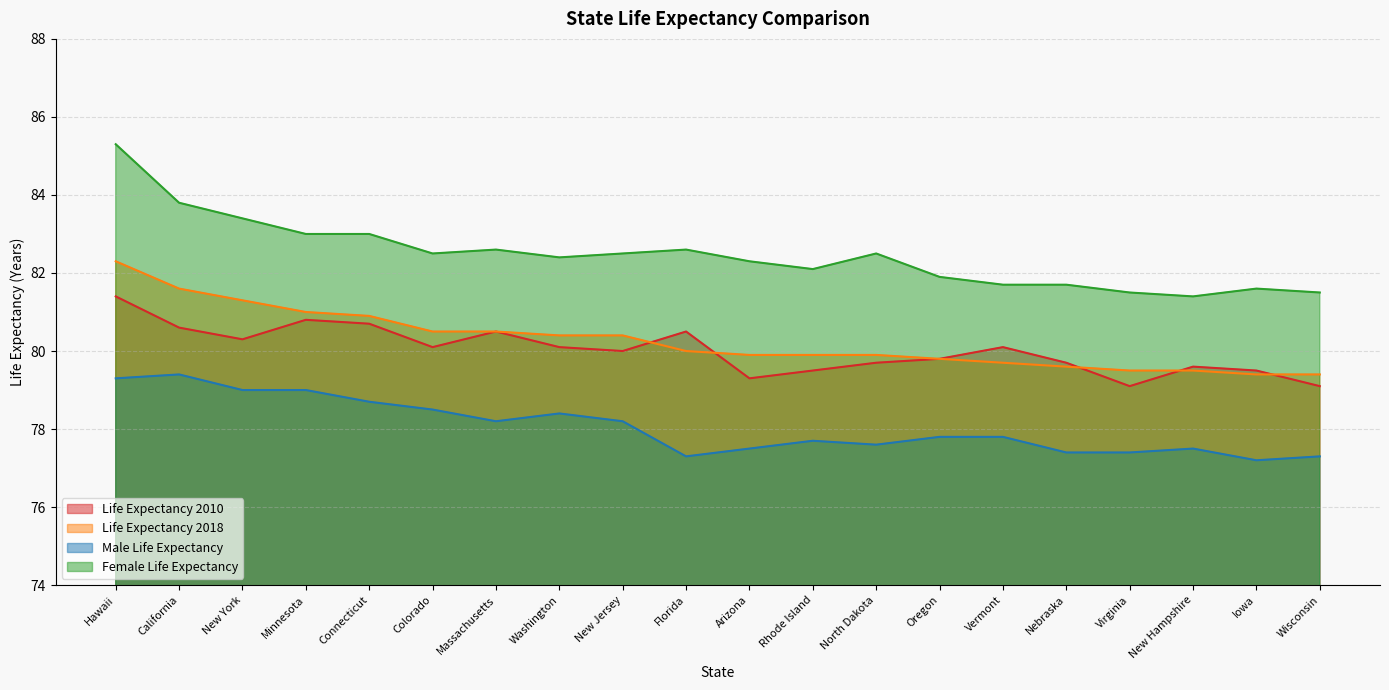

True or false: Life Expectancy 2018 and Female Life Expectancy intersect in this chart.

False